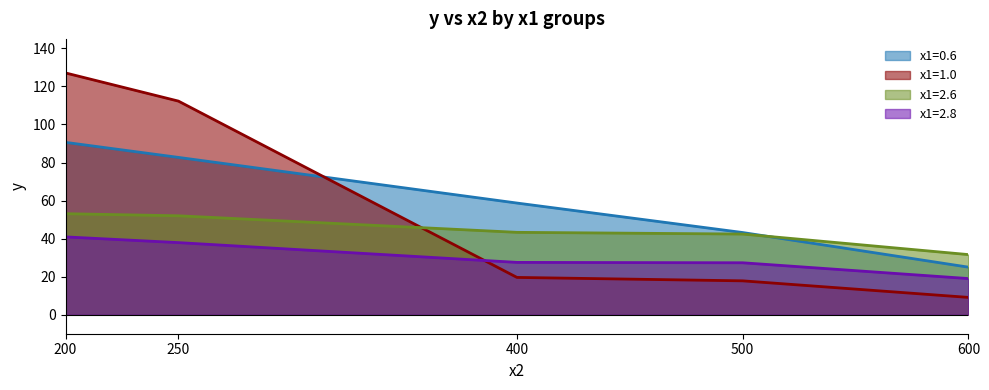

How many intersections are there between x1=2.8 and x1=1.0?

1